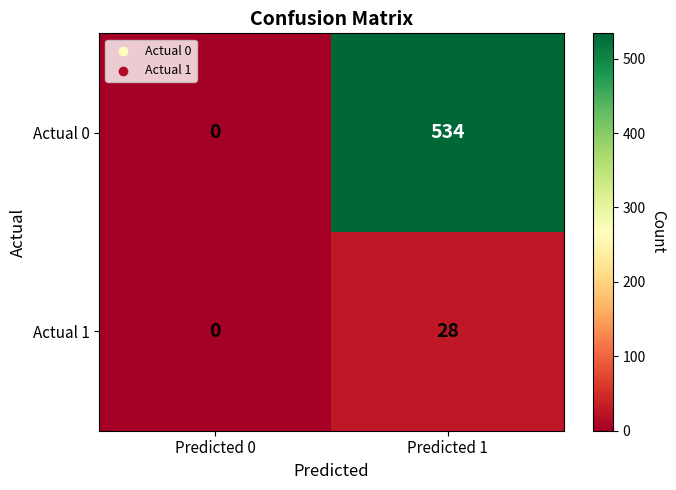

How many categories are shown in the chart?

2